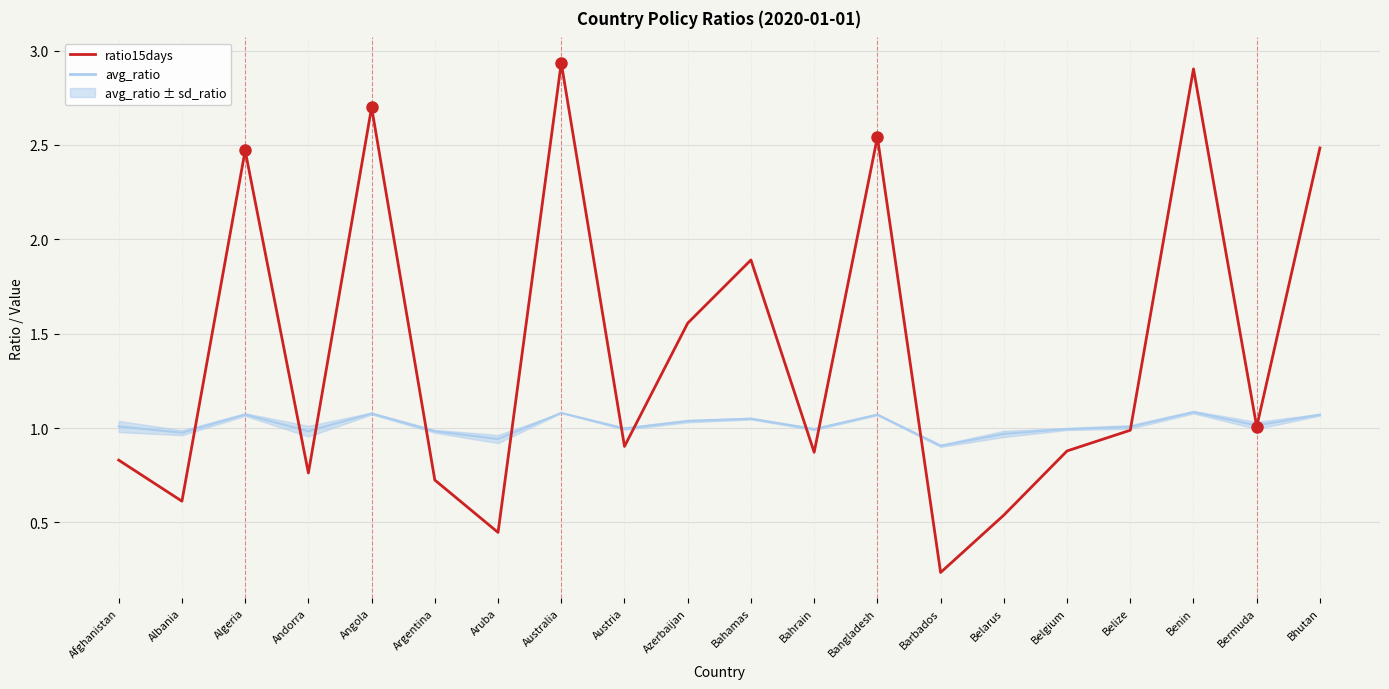

At which label does avg_ratio reach its peak?

Benin